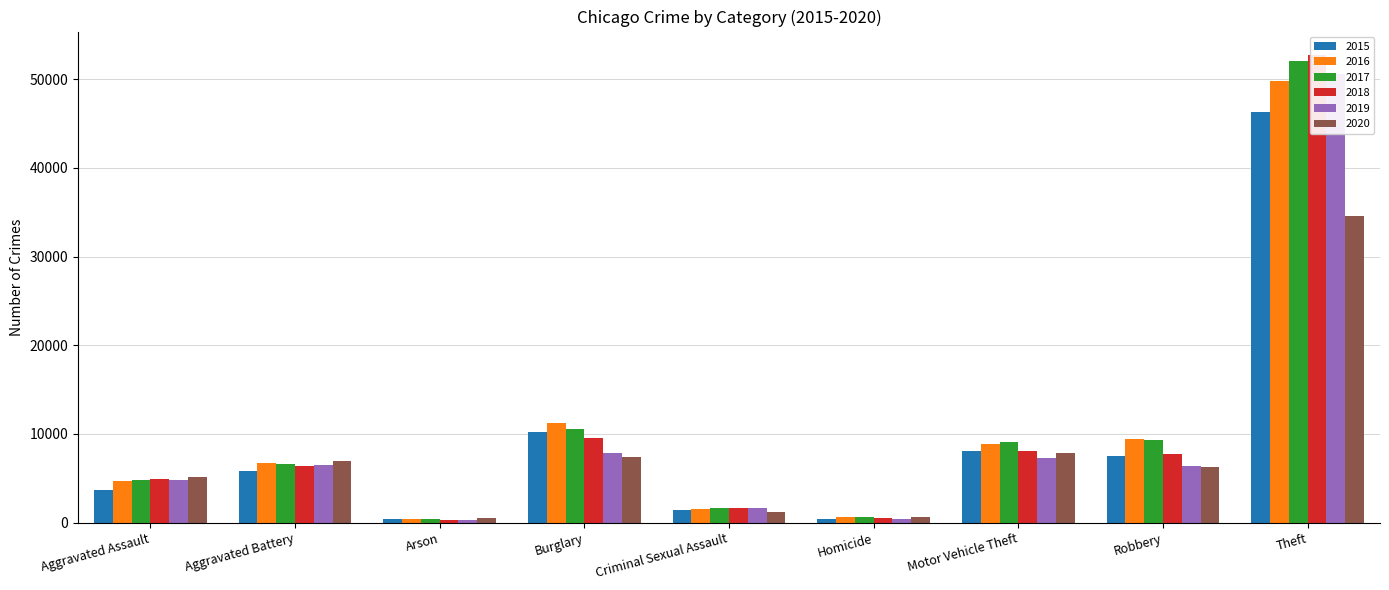

How many categories are shown in the chart?

9